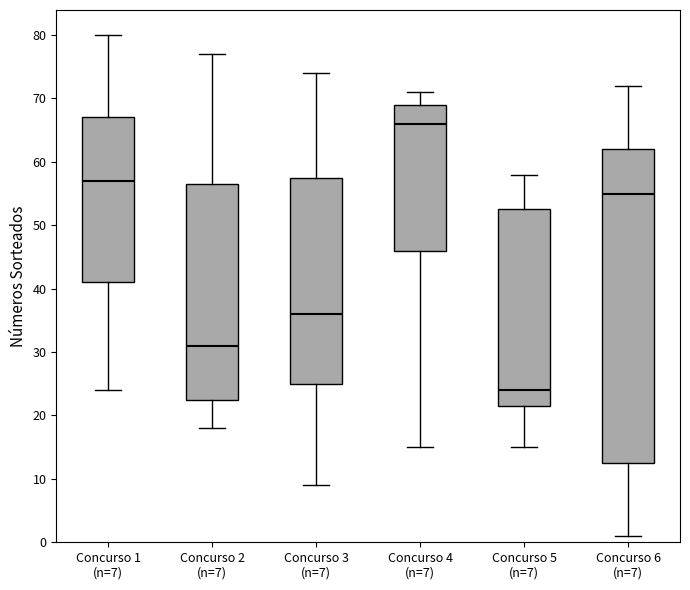

Which box is the tallest, from its lower edge to its upper edge?

Concurso 6 (n=7)